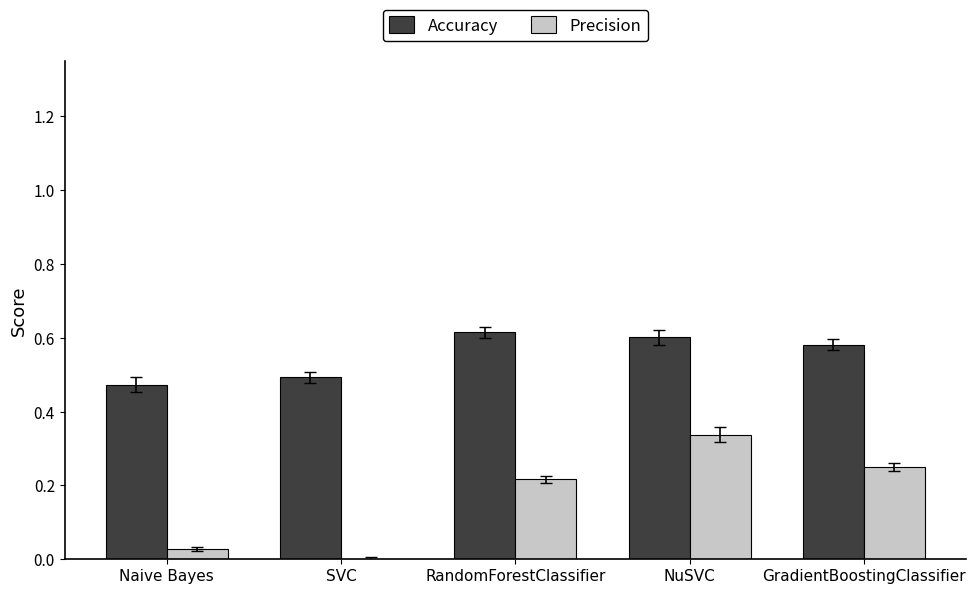

What is the total value across all series at GradientBoostingClassifier?

0.8